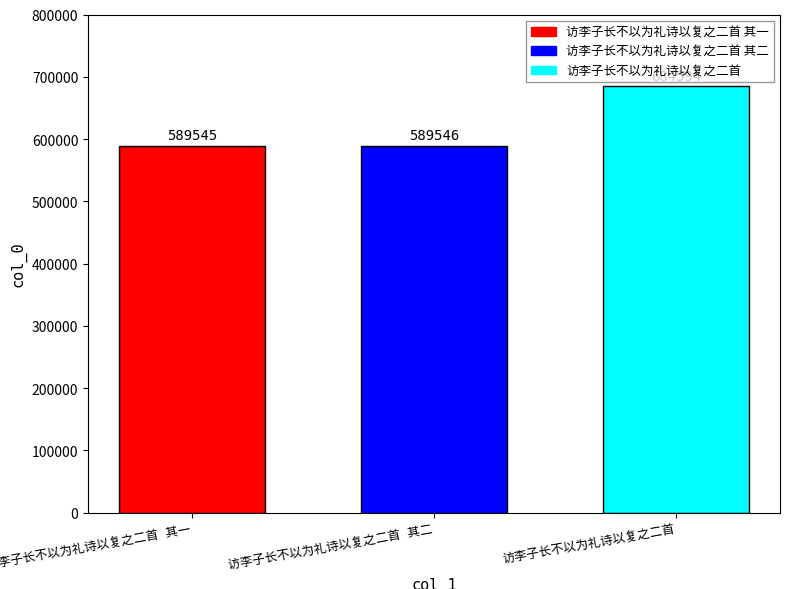

What is the maximum value shown in the chart?

684594